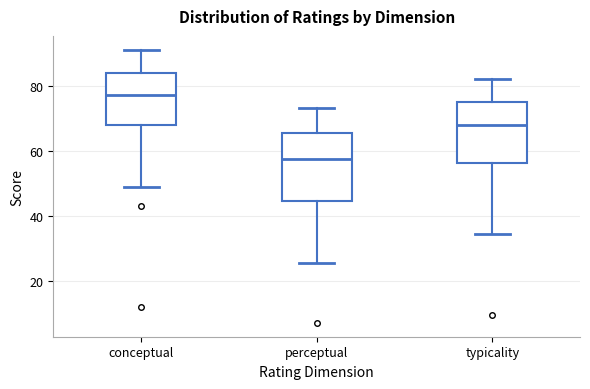

Reading left to right, read every box against the y-axis: the position of its median line, the range the box covers, and the ends of its whiskers. The values are not printed on the chart, so give them approximately, as read against the axis.

conceptual: median 78, box 68 to 84, whiskers 50 to 92
perceptual: median 58, box 44 to 66, whiskers 26 to 74
typicality: median 68, box 56 to 76, whiskers 34 to 82